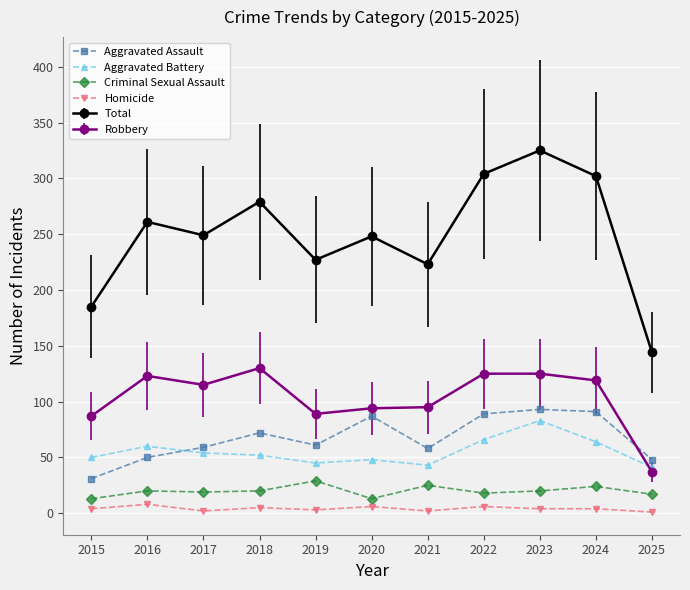

Which series has the largest range (max minus min)?

Total